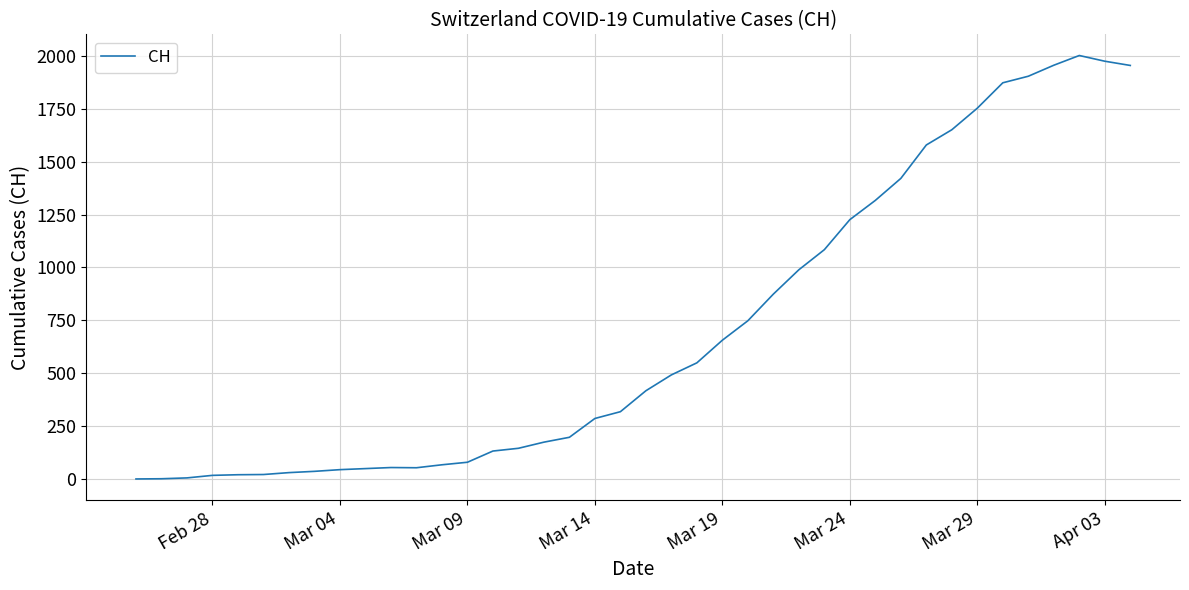

What is the maximum value shown in the chart?

2002